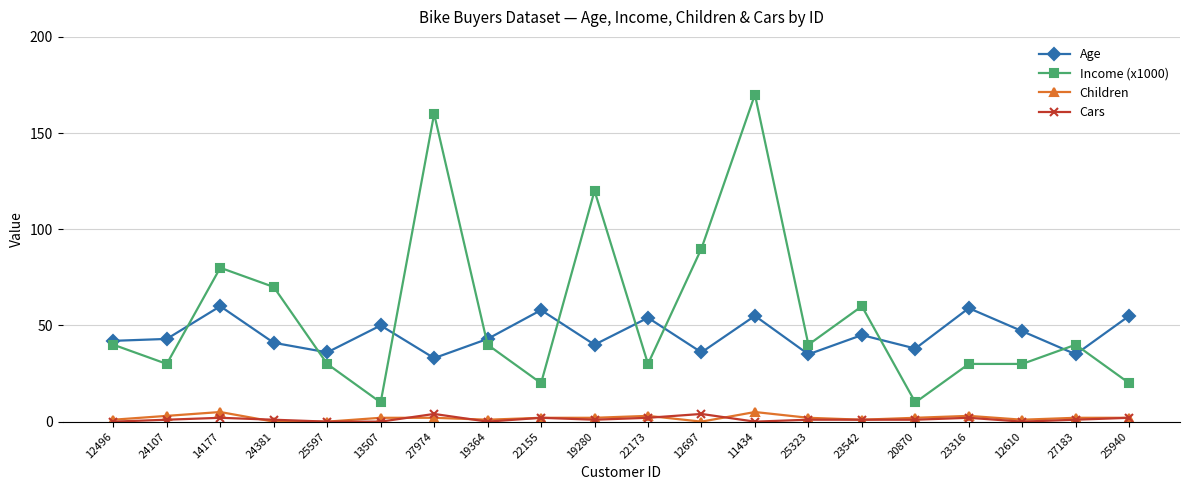

True or false: Cars has a value of 1 at 20870.

True